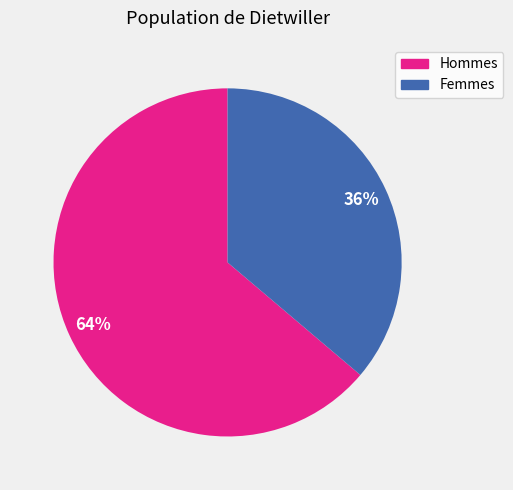

To the nearest percent, what is the average slice percentage?

50%